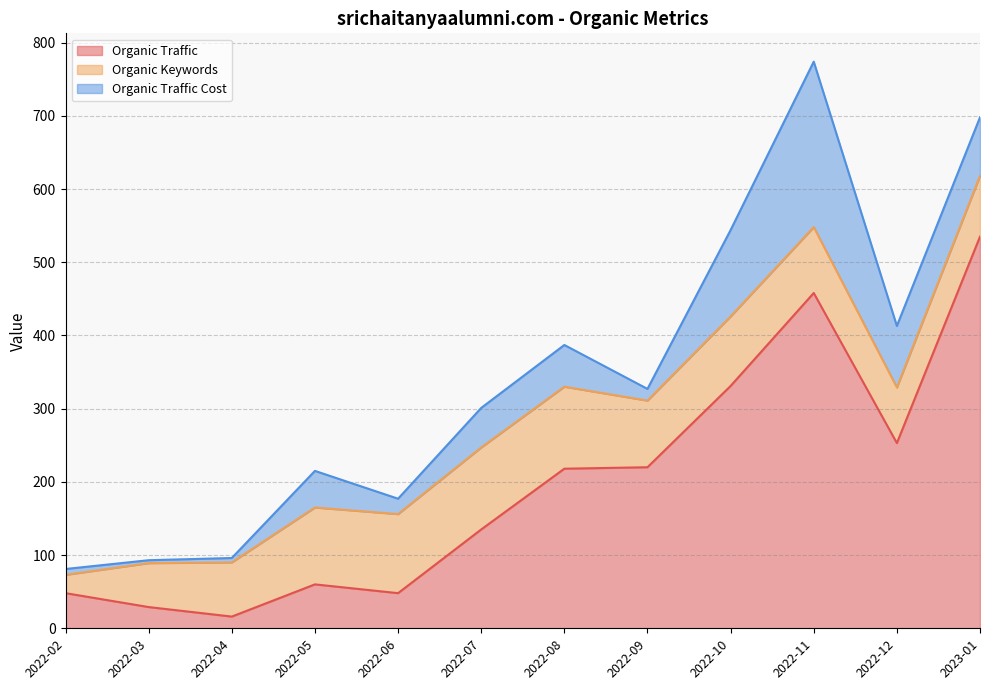

What is the approximate value of Organic Traffic at 2022-08?

218